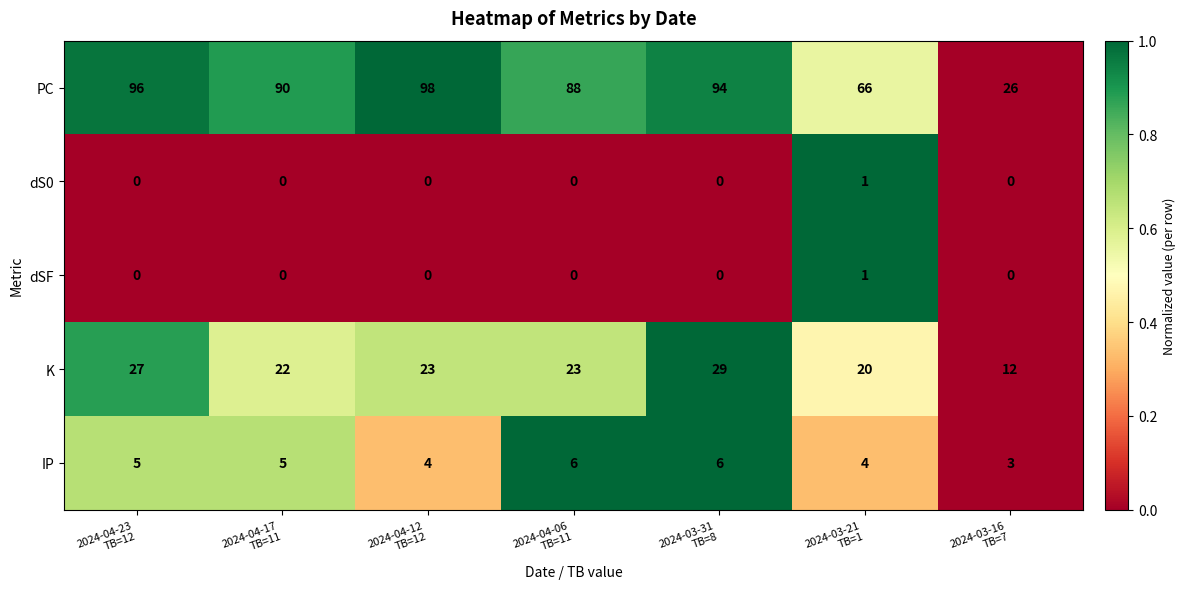

Which series has the largest total across all categories?

PC